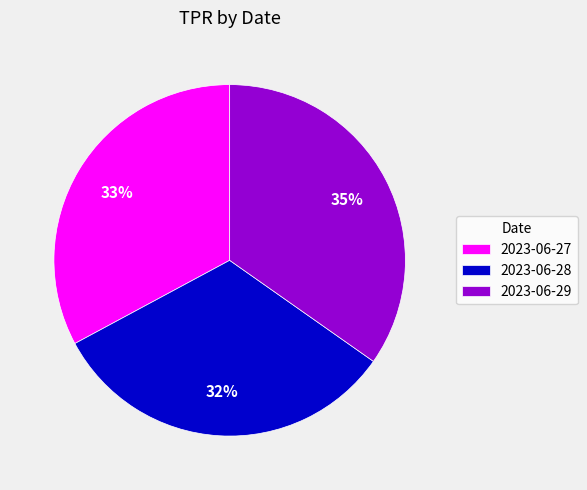

How many slices are in this pie chart?

3